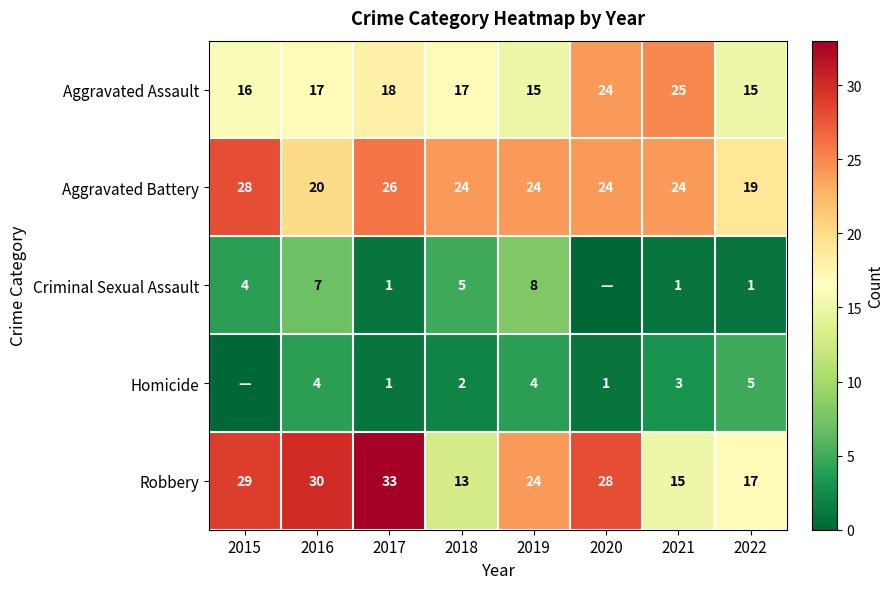

What is the sum of all Aggravated Battery values?

189